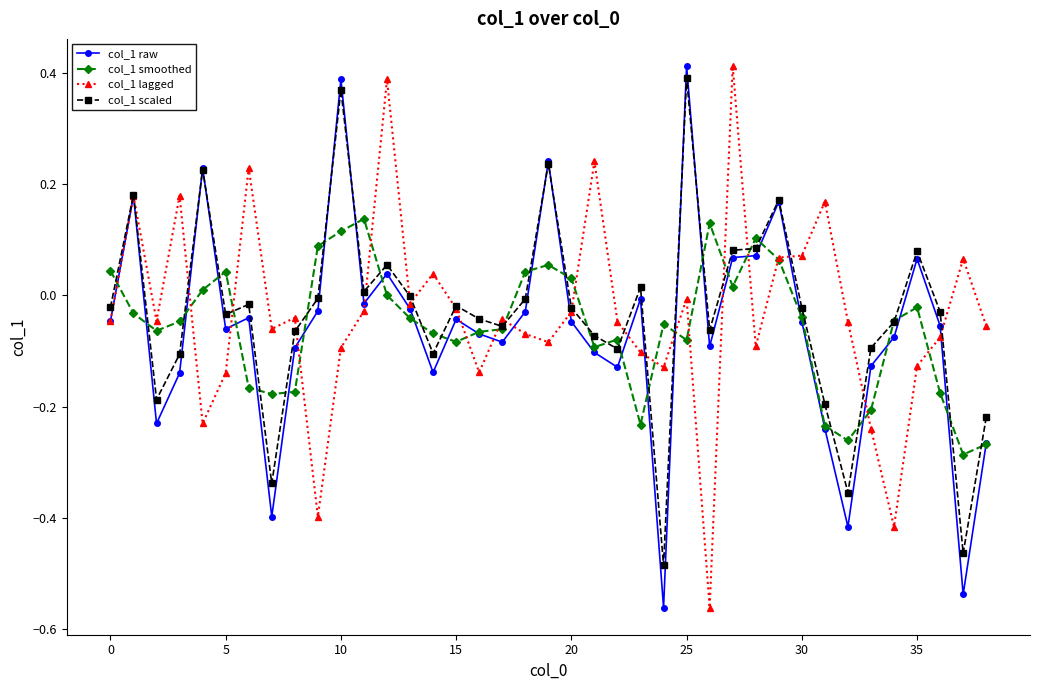

What is the difference between the maximum and minimum values in the col_1 scaled series?

0.9